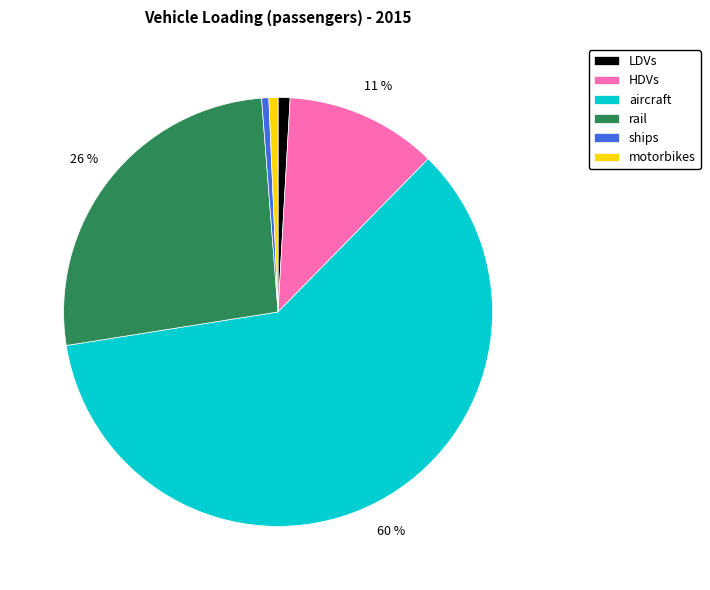

How many slices are in this pie chart?

6